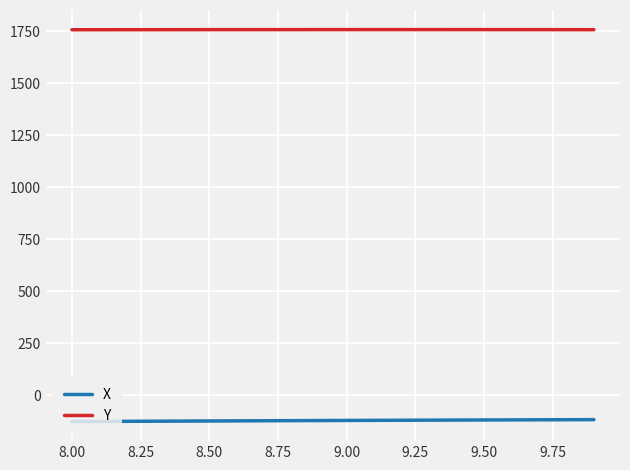

True or false: Y and X intersect in this chart.

False